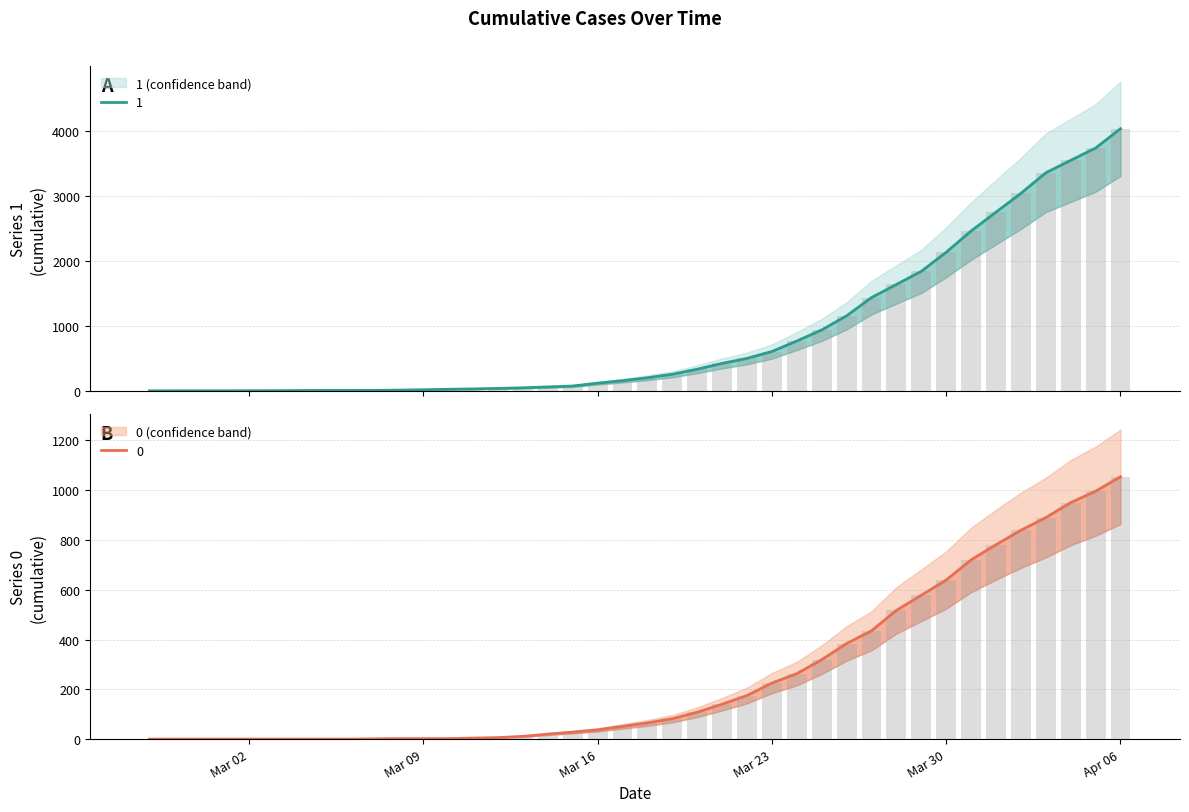

How many series are shown in this chart?

2